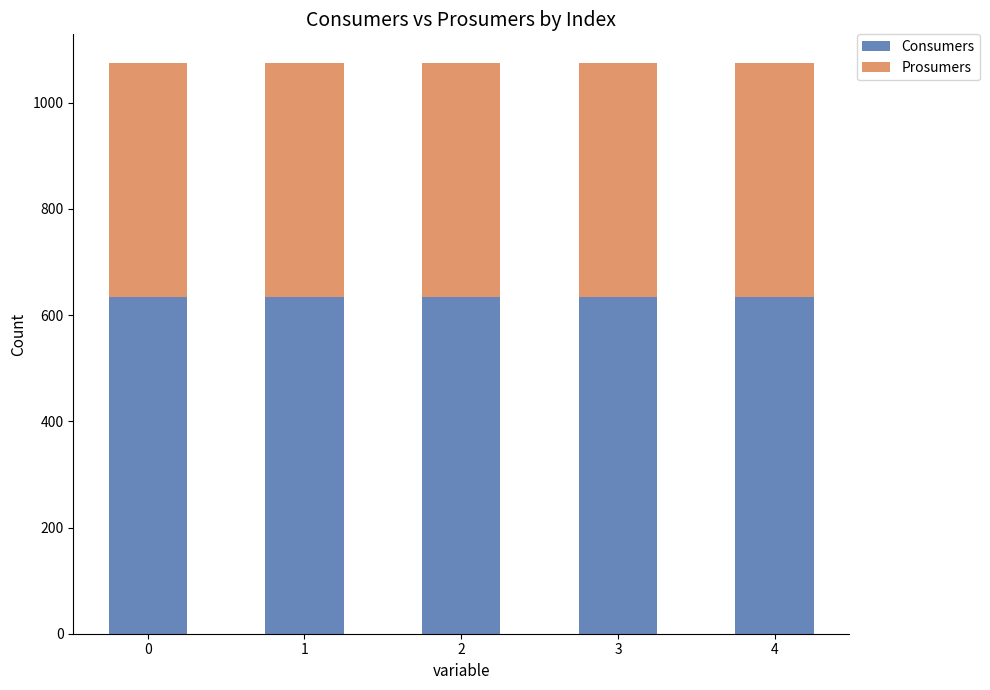

Is it true that Consumers equals 635 at 0?

True